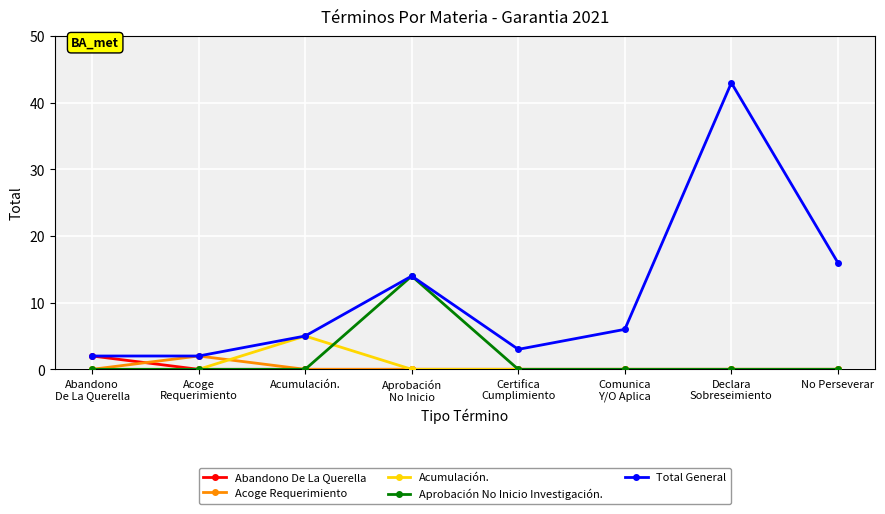

What is the greatest value displayed?

43